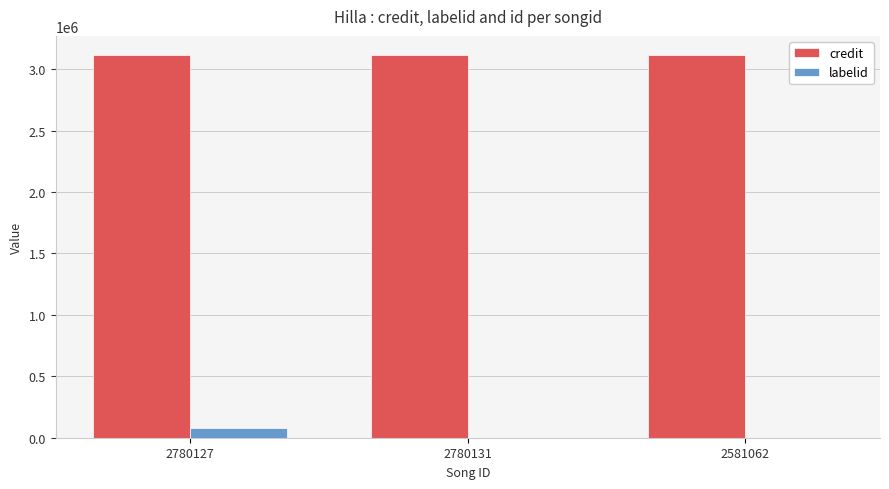

Does the chart contain stacked bars?

No